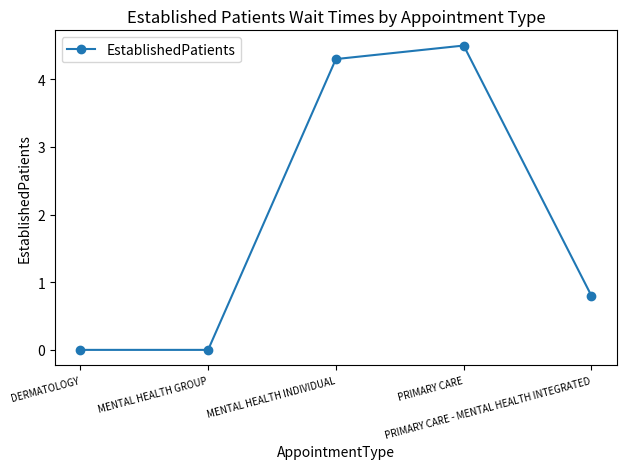

What is the label of the 4th point from the right?

MENTAL HEALTH GROUP